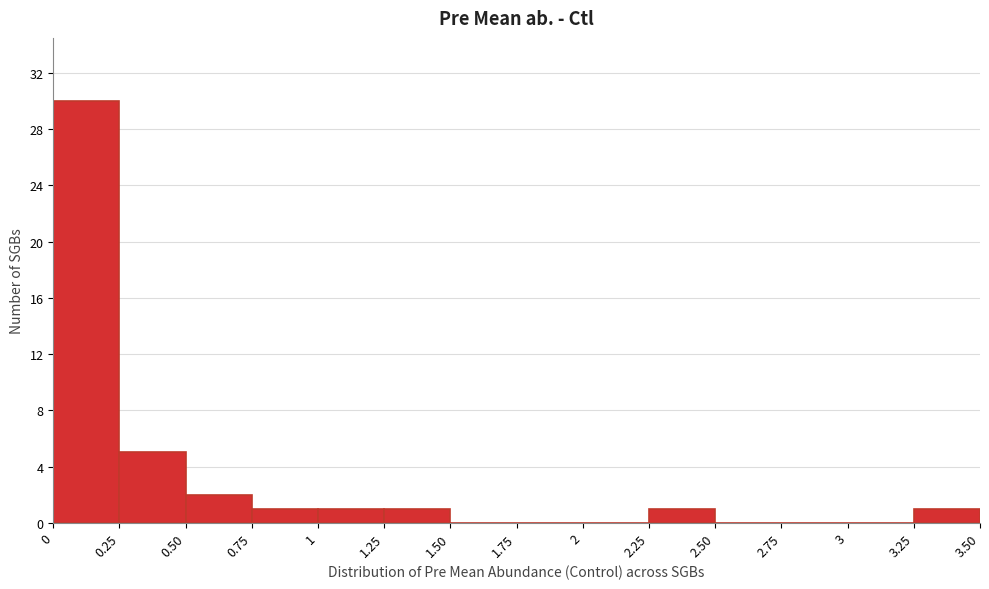

Over which range of the x-axis is the bar tallest?

0 to 0.25